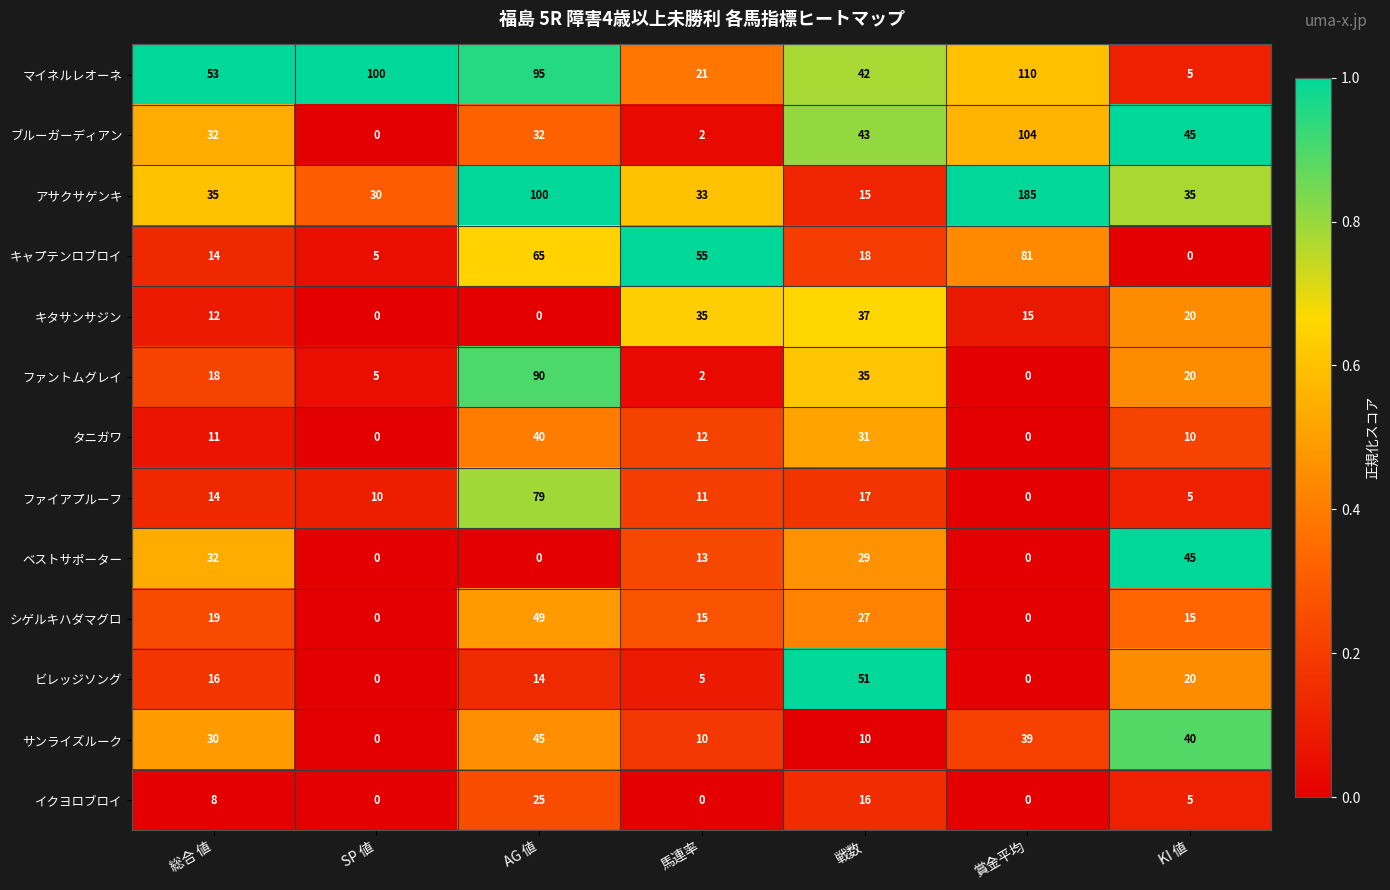

Between 総合 値 and KI 値, which series saw the biggest shift?

マイネルレオーネ